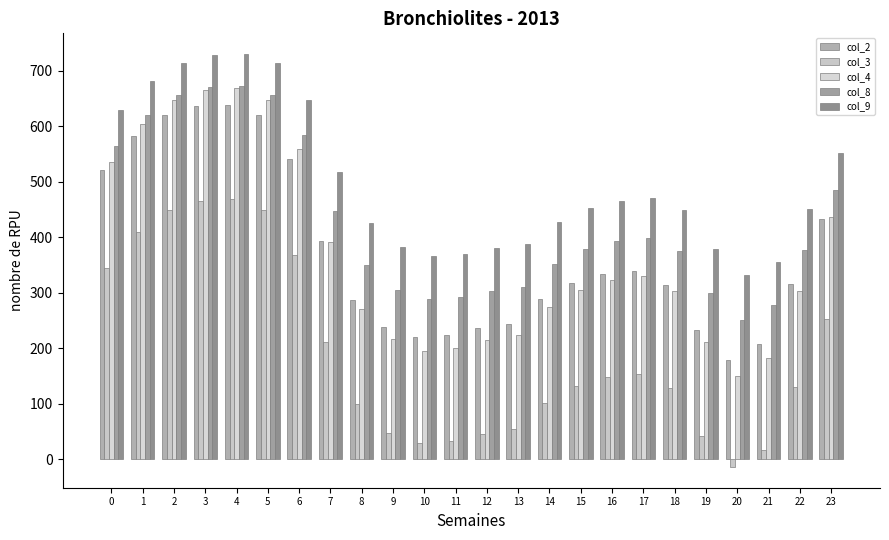

Reading left to right, what are all the values shown in this chart?

col_2: 0=520.5	1=581.7	2=620.0	3=635.9	4=638.5	5=620.2	6=541.4	7=392.8	8=285.9	9=237.5	10=219.1	11=223.1	12=236.0	13=243.9	14=289.1	15=316.9	16=332.9	17=338.3	18=313.9	19=232.2	20=178.7	21=207.3	22=315.2	23=432.5
col_3: 0=345.0	1=409.1	2=449.3	3=465.9	4=468.6	5=449.5	6=366.9	7=210.9	8=98.4	9=47.4	10=28.1	11=32.2	12=45.8	13=54.1	14=101.8	15=131.0	16=147.8	17=153.5	18=127.9	19=41.8	20=-14.5	21=15.6	22=129.3	23=252.6
col_4: 0=535.0	1=604.0	2=647.4	3=665.3	4=668.3	5=647.6	6=558.6	7=390.9	8=270.5	9=216.0	10=195.3	11=199.8	12=214.3	13=223.2	14=274.1	15=305.3	16=323.4	17=329.5	18=302.0	19=210.0	20=149.9	21=182.0	22=303.5	23=435.7
col_8: 0=564.8	1=620.5	2=655.4	3=669.8	4=672.2	5=655.6	6=583.9	7=447.8	8=349.4	9=304.7	10=287.7	11=291.4	12=303.3	13=310.6	14=352.3	15=377.9	16=392.7	17=397.7	18=375.2	19=299.8	20=250.4	21=276.8	22=376.4	23=484.2
col_9: 0=628.3	1=681.0	2=714.1	3=727.7	4=730.0	5=714.2	6=646.4	7=517.7	8=424.6	9=382.4	10=366.3	11=369.8	12=381.0	13=387.9	14=427.4	15=451.6	16=465.5	17=470.2	18=449.0	19=377.7	20=331.0	21=356.0	22=450.2	23=552.1